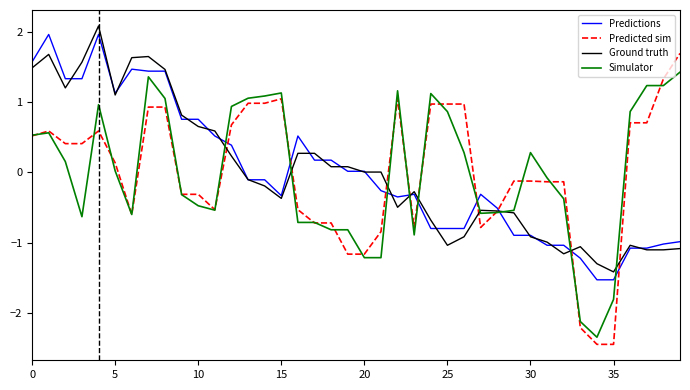

What is the difference between the maximum and second lowest values in the Predicted sim series?

4.1